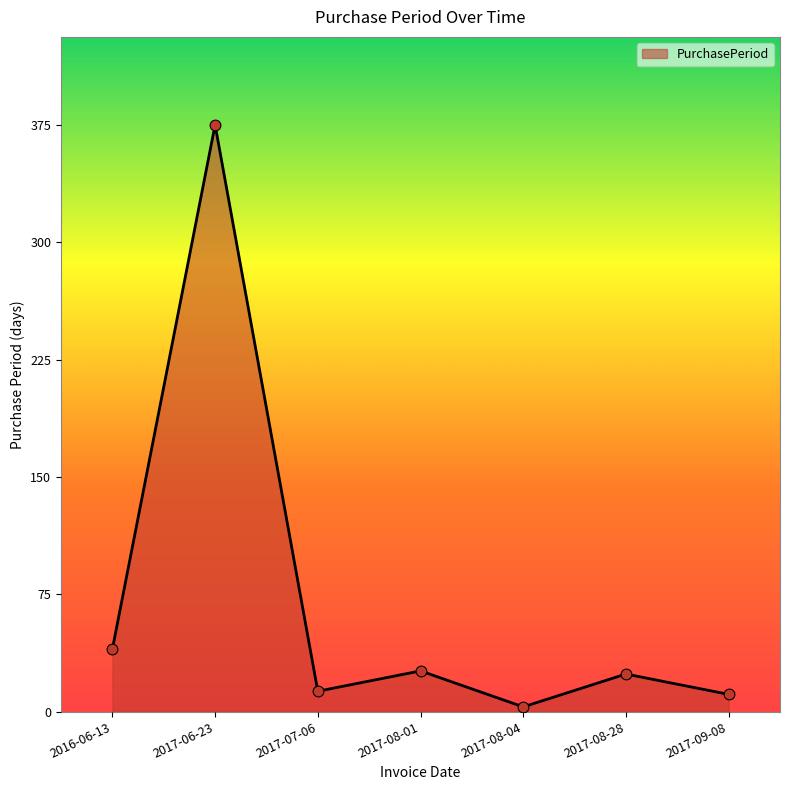

Which has a higher value, 2017-07-06 or 2017-08-04?

2017-07-06